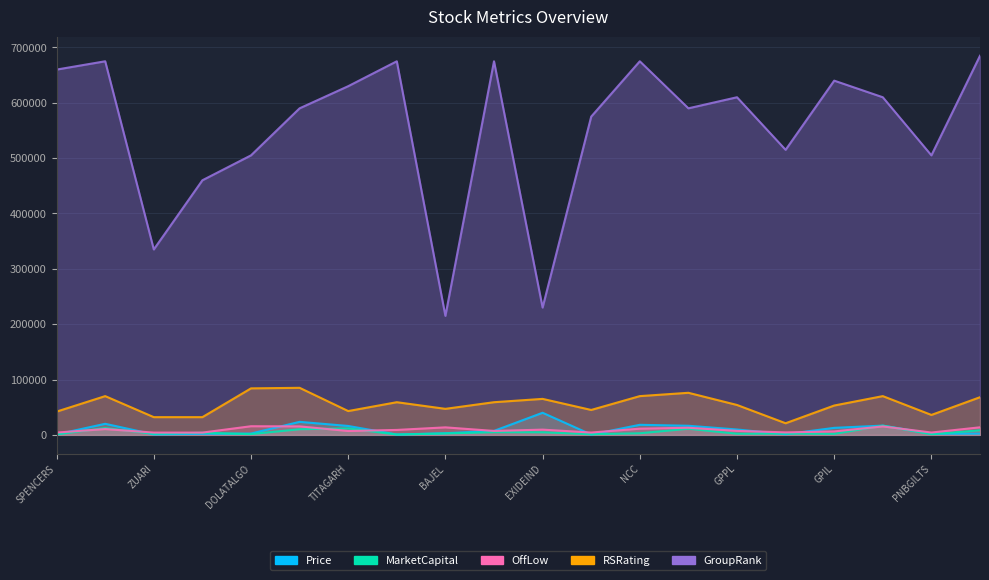

True or false: GroupRank has a value of 899100.7 at SPENCERS.

False